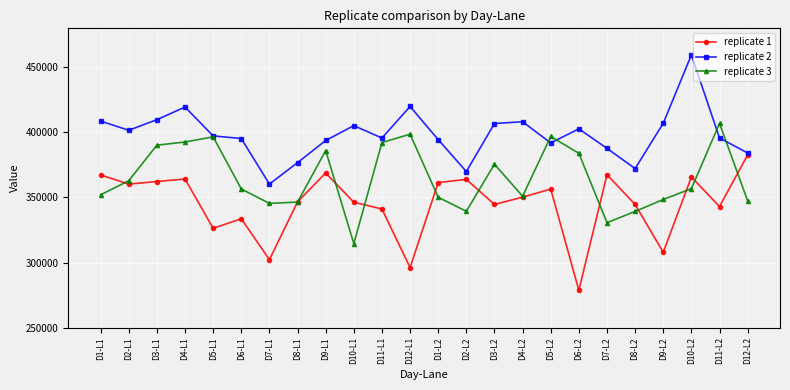

Which series changed the most between D8-L1 and D12-L2?

replicate 1